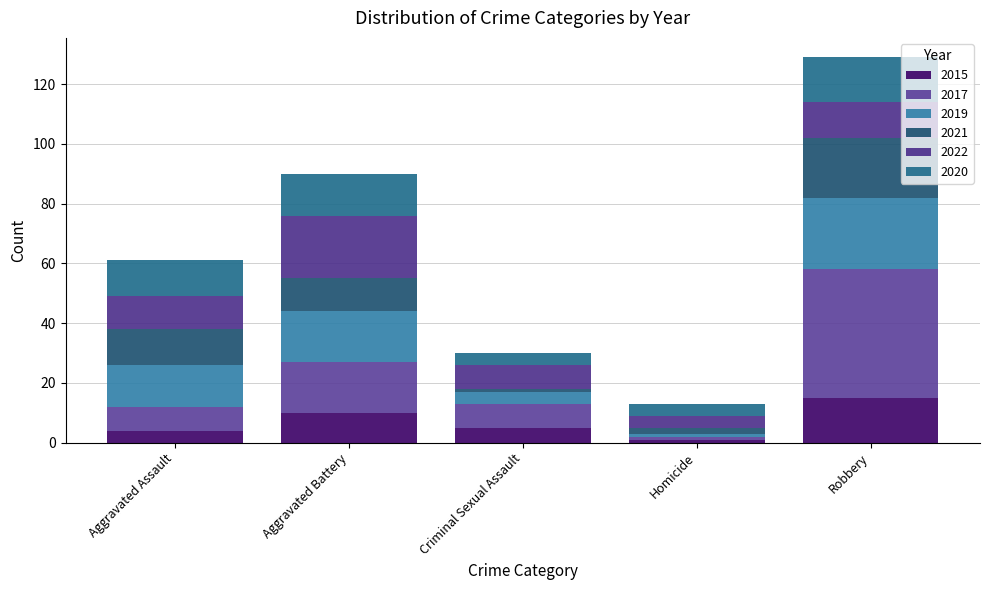

Count the number of categories in the chart.

5